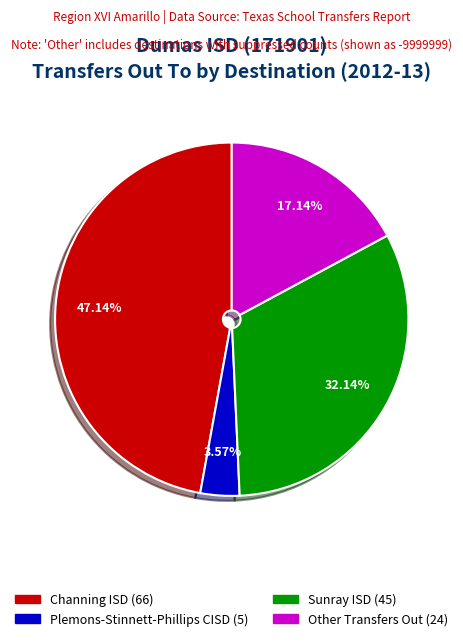

Does any single category account for the majority?

No